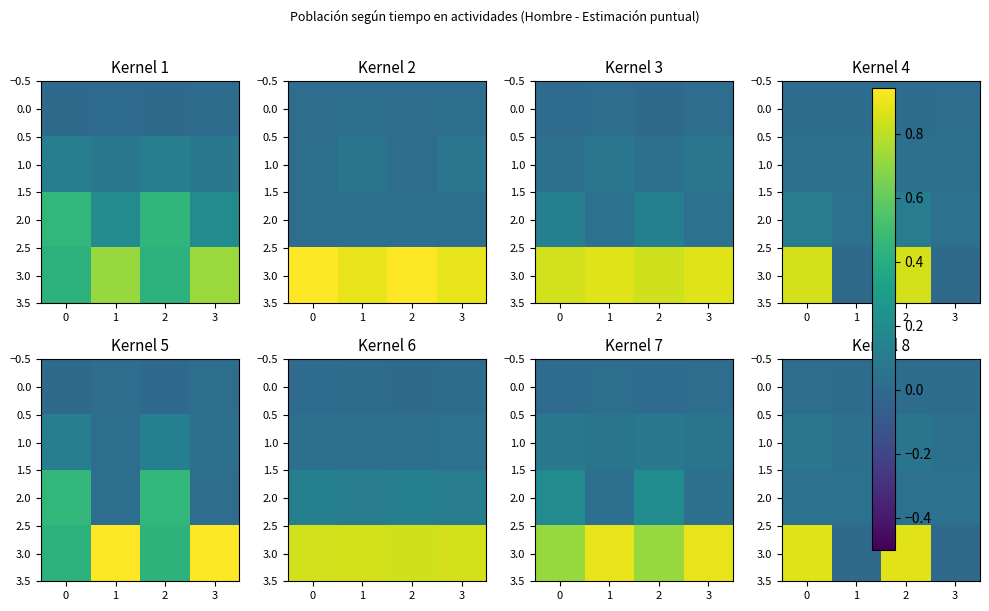

What is the sum of all 3.0 values?

1.8